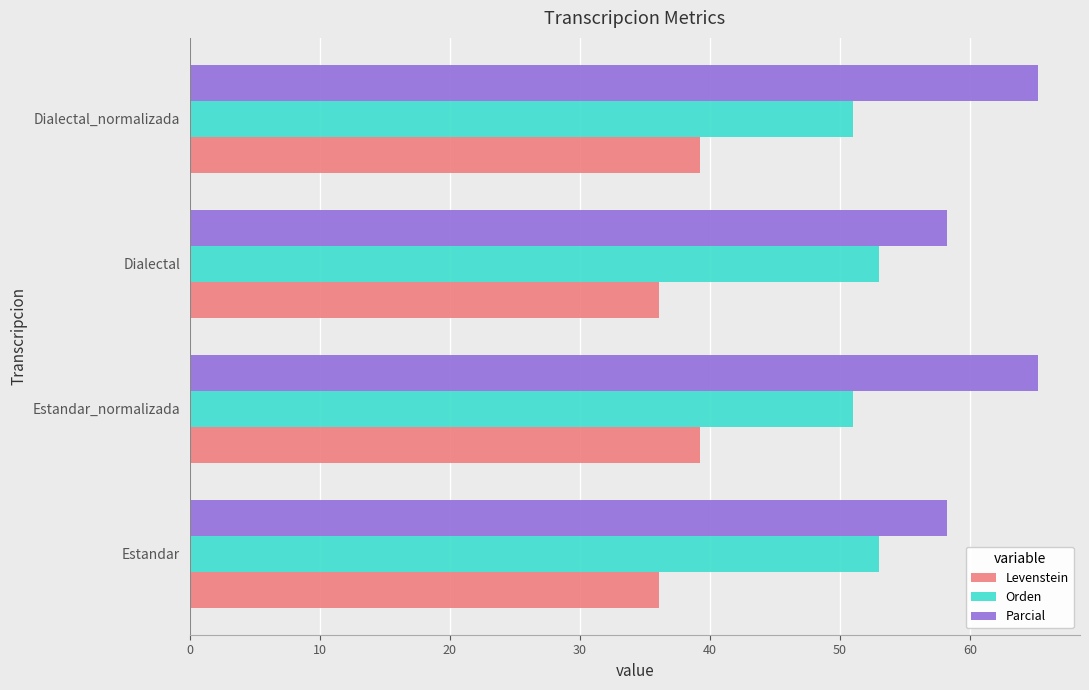

Read the Levenstein value at Estandar_normalizada.

39.3